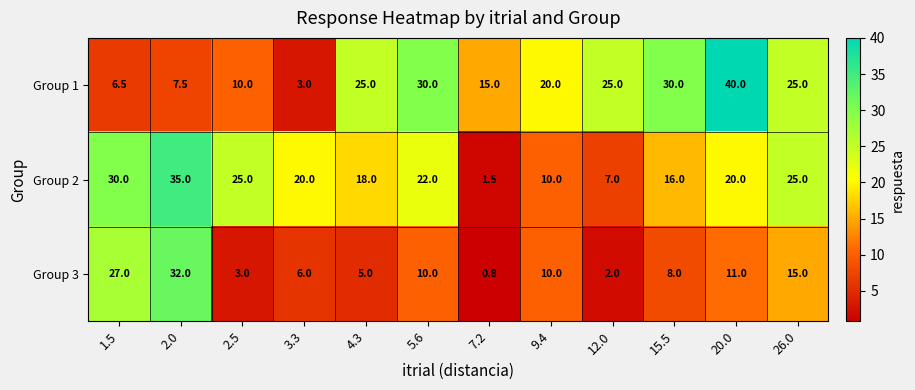

Rank the series at 1.5 from highest to lowest value.

Group 2, Group 3, Group 1